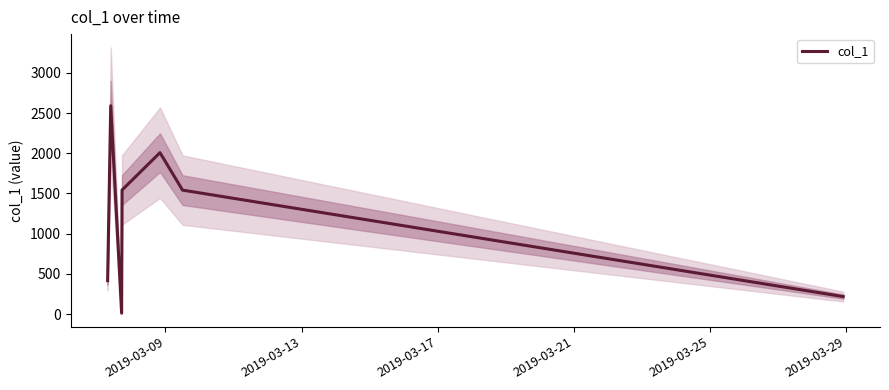

True or false: there are more than 2 points higher than both neighbors.

False